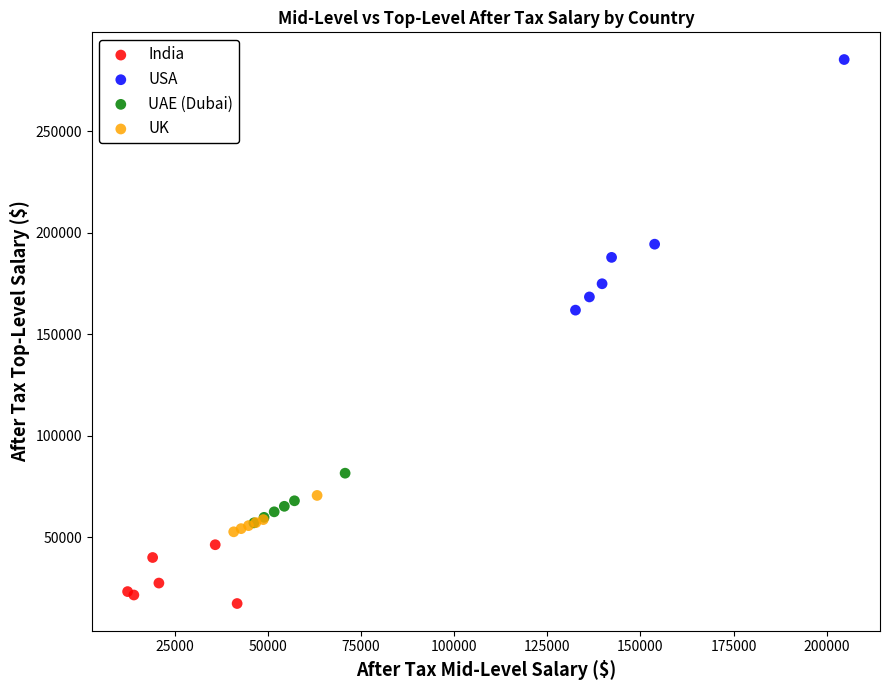

What are all the series names shown in the legend?

India, USA, UAE (Dubai), UK